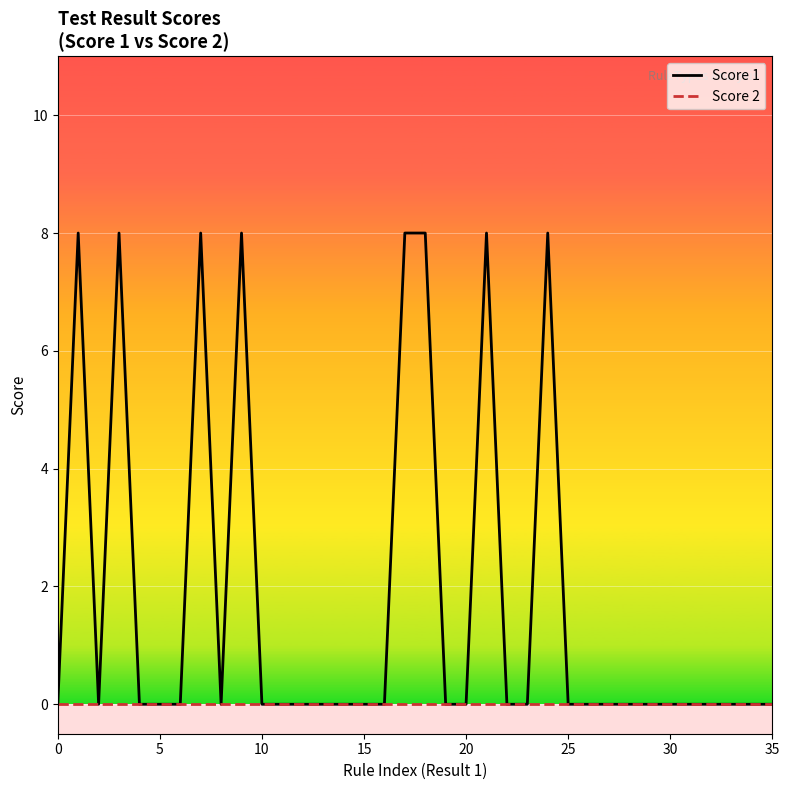

Which series has the widest spread of values?

Score 1